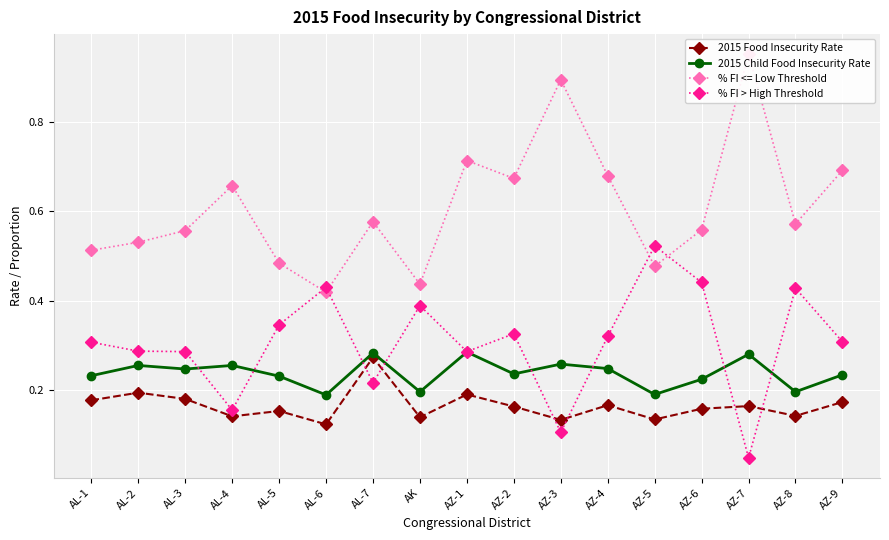

How many interior local valleys does the % FI > High Threshold series have?

5